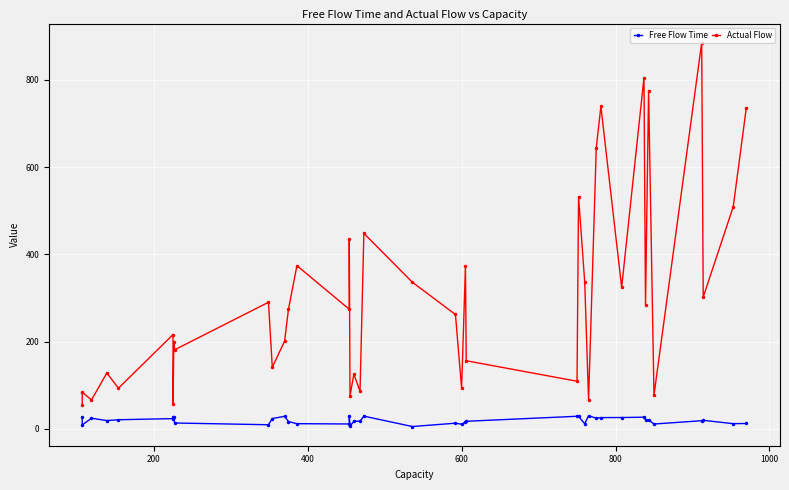

How many categories are shown in the chart?

40